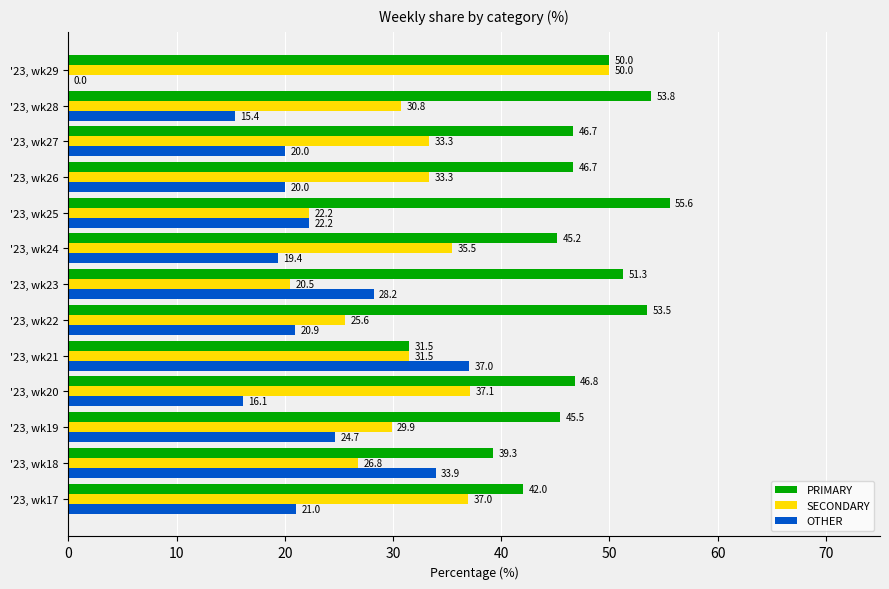

What is the average value of the SECONDARY series?

31.8